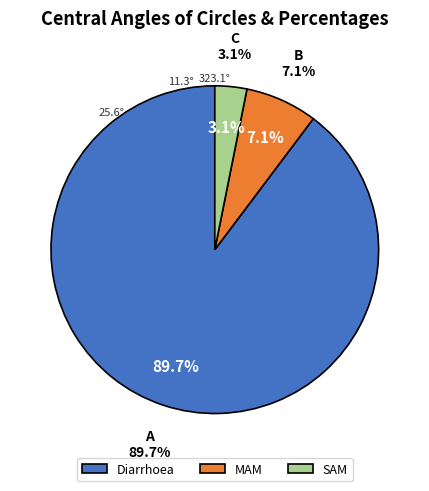

Rank the categories by value from lowest to highest.

SAM, MAM, Diarrhoea